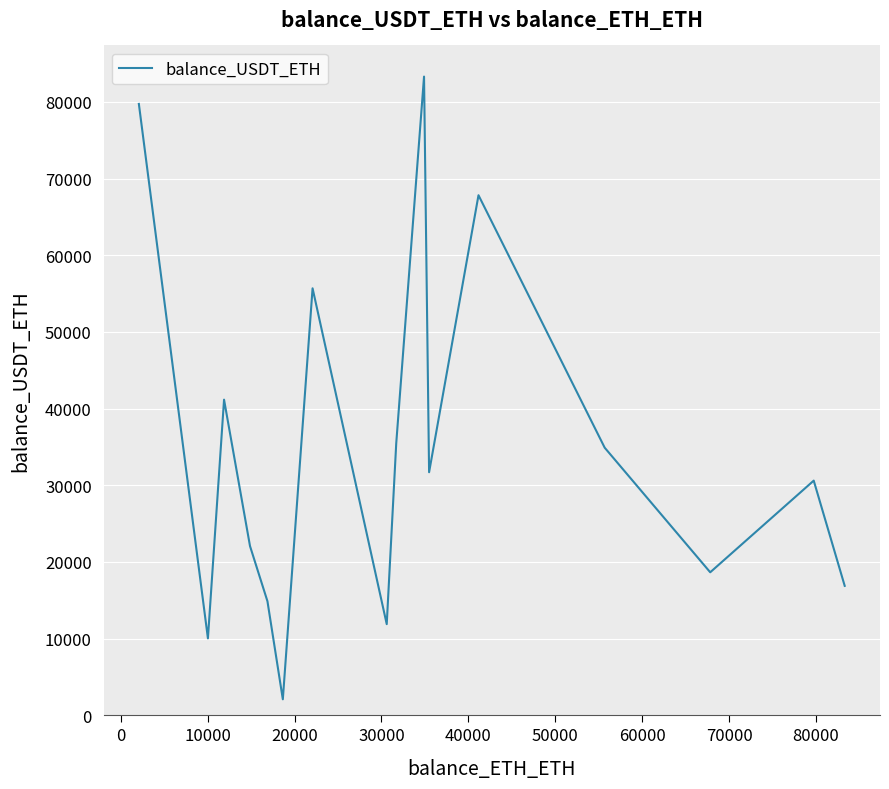

What is the maximum value shown in the chart?

83296